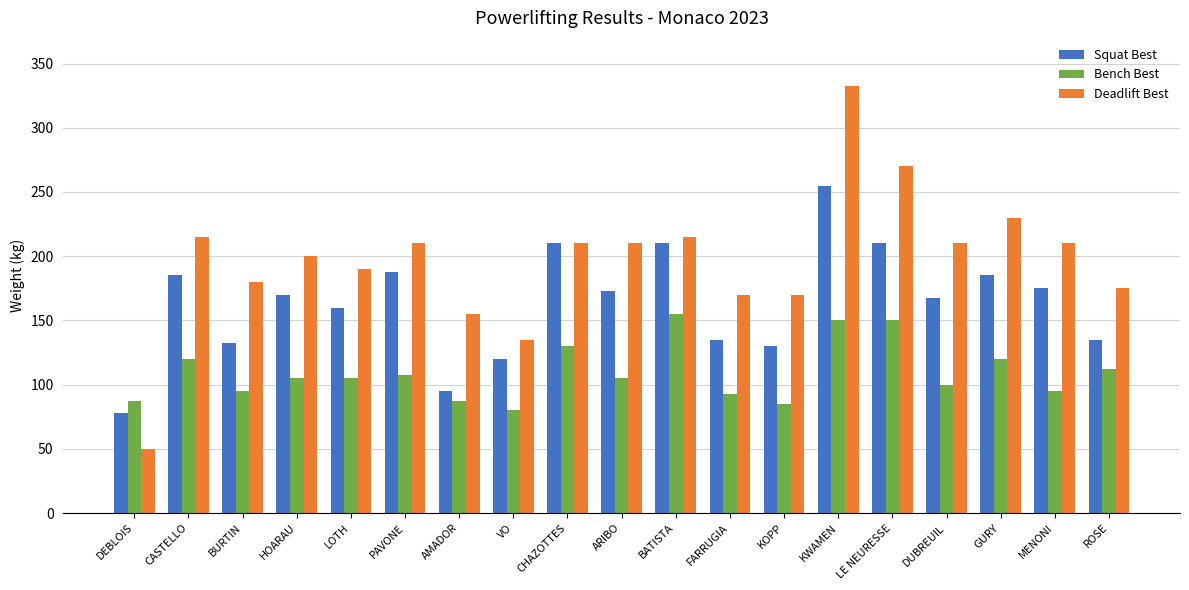

Reading left to right, transcribe all the data shown in this chart.

Squat Best: DEBLOIS=77.5	CASTELLO=185.0	BURTIN=132.5	HOARAU=170.0	LOTH=160.0	PAVONE=187.5	AMADOR=95.0	VO=120.0	CHAZOTTES=210.0	ARIBO=172.5	BATISTA=210.0	FARRUGIA=135.0	KOPP=130.0	KWAMEN=255.0	LE NEURESSE=210.0	DUBREUIL=167.5	GURY=185.0	MENONI=175.0	ROSE=135.0
Bench Best: DEBLOIS=87.5	CASTELLO=120.0	BURTIN=95.0	HOARAU=105.0	LOTH=105.0	PAVONE=107.5	AMADOR=87.5	VO=80.0	CHAZOTTES=130.0	ARIBO=105.0	BATISTA=155.0	FARRUGIA=92.5	KOPP=85.0	KWAMEN=150.0	LE NEURESSE=150.0	DUBREUIL=100.0	GURY=120.0	MENONI=95.0	ROSE=112.5
Deadlift Best: DEBLOIS=50.0	CASTELLO=215.0	BURTIN=180.0	HOARAU=200.0	LOTH=190.0	PAVONE=210.0	AMADOR=155.0	VO=135.0	CHAZOTTES=210.0	ARIBO=210.0	BATISTA=215.0	FARRUGIA=170.0	KOPP=170.0	KWAMEN=332.5	LE NEURESSE=270.0	DUBREUIL=210.0	GURY=230.0	MENONI=210.0	ROSE=175.0